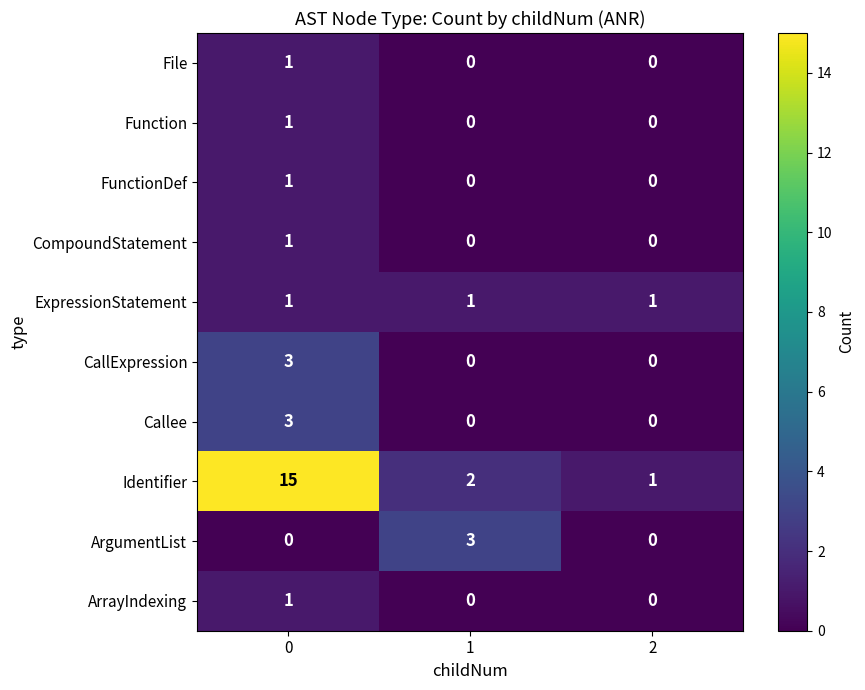

Is it true that CompoundStatement equals -1 at 1?

False